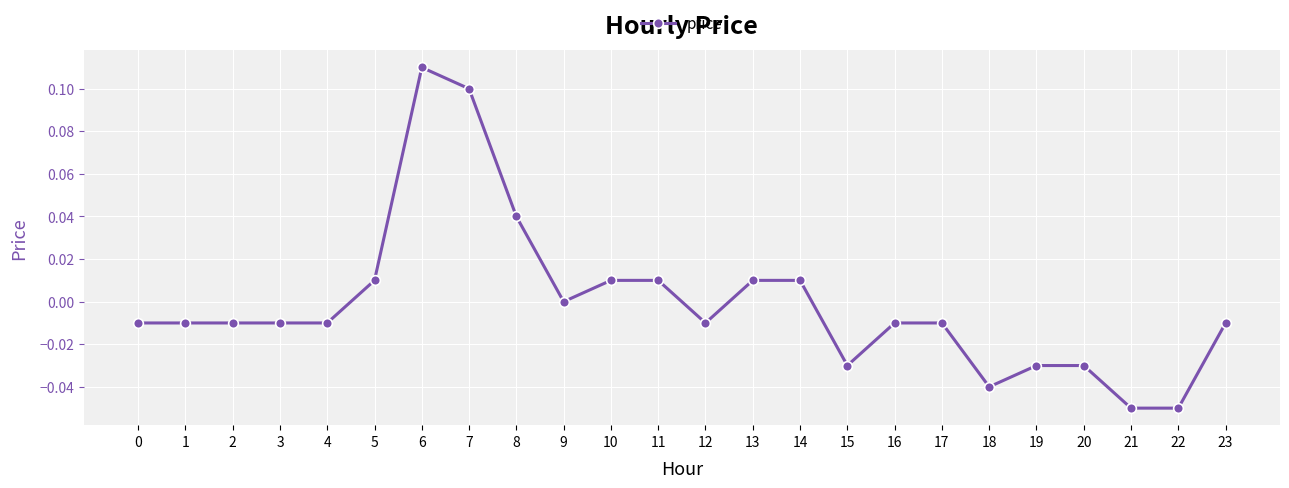

Is it true that the value at 11 is 0.0?

True